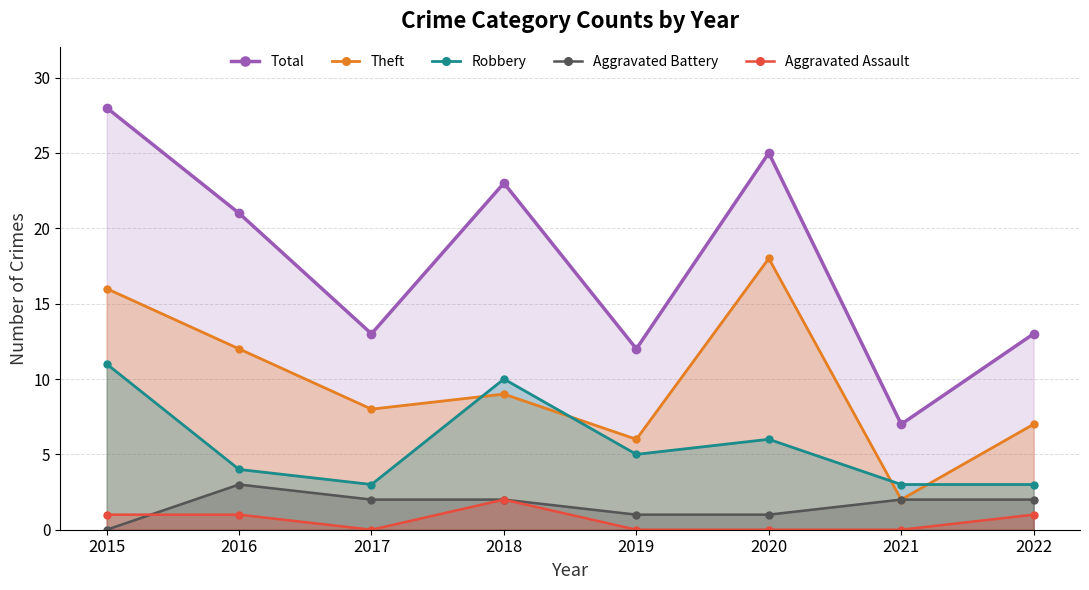

Where does the Theft series first go above 9?

2015